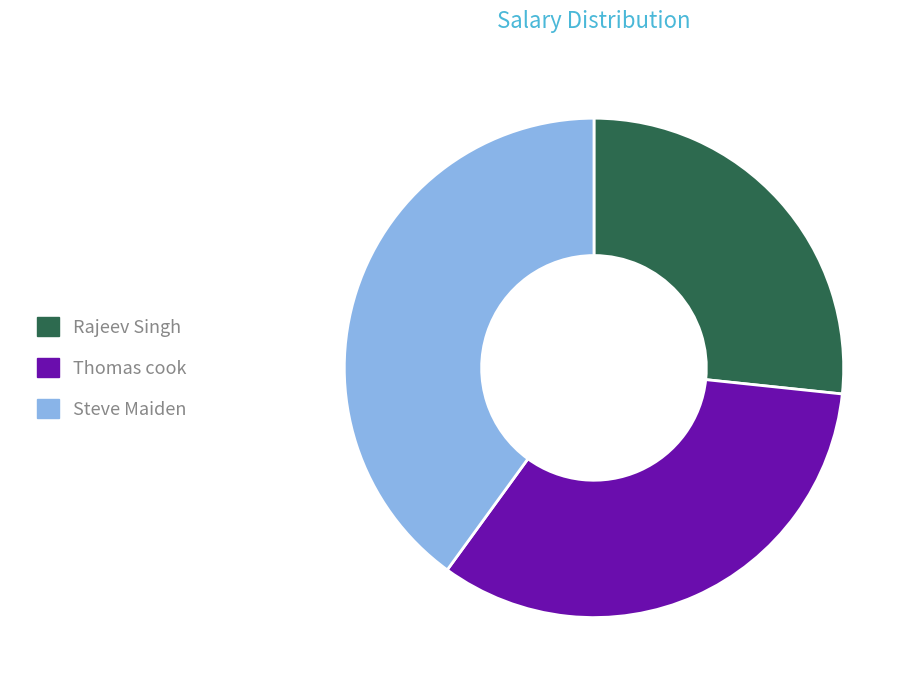

The Steve Maiden slice represents 40% of the pie. True or false?

True